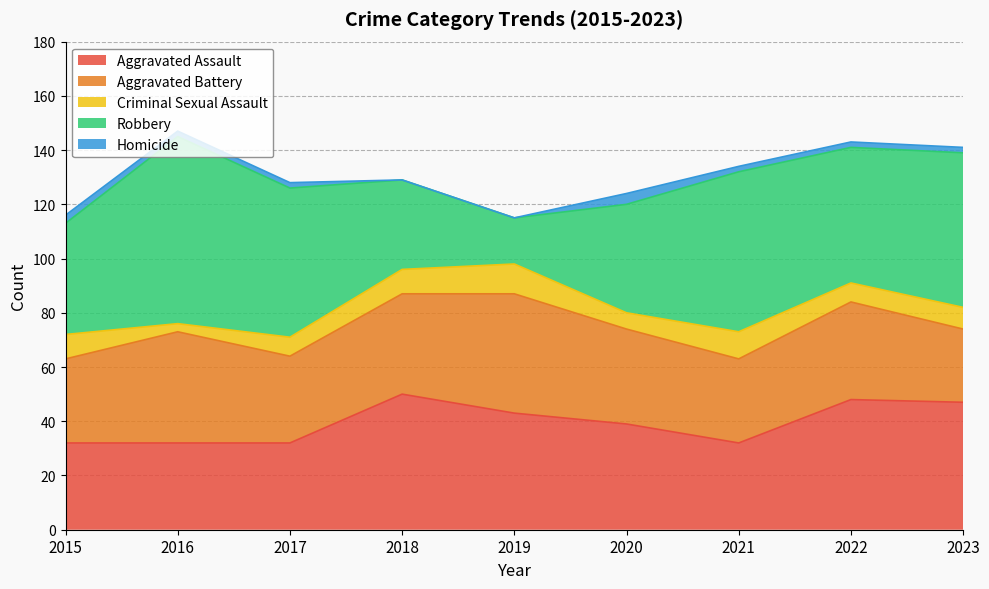

At which label does Robbery first exceed 50?

2016